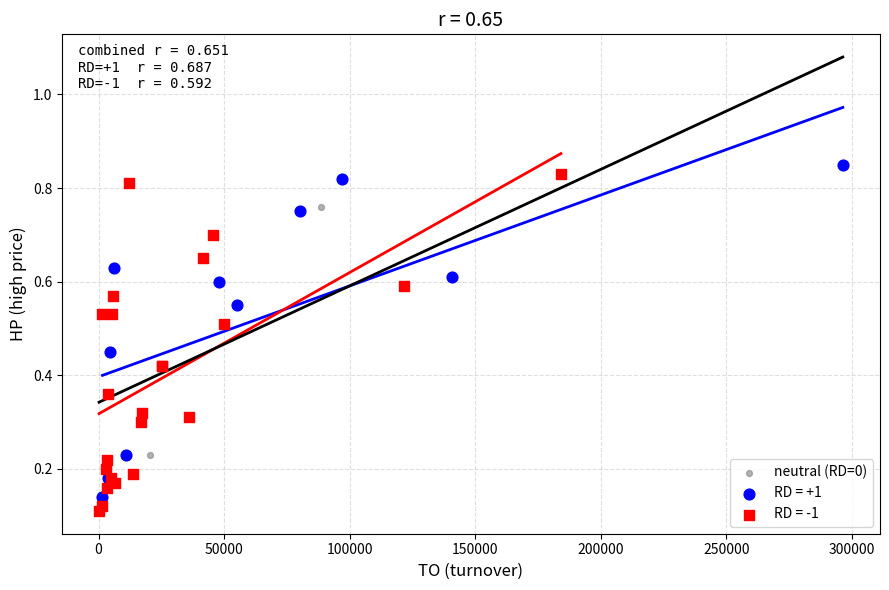

What are all the series names shown in the legend?

neutral (RD=0), RD = +1, RD = -1